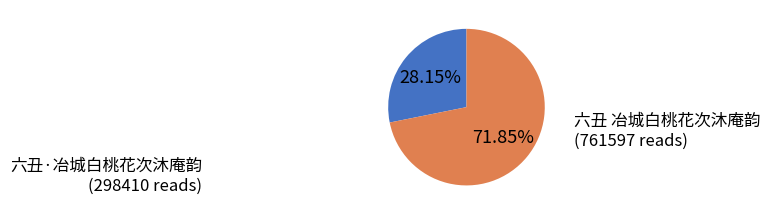

To the nearest percent, what is the difference between the largest and smallest slice percentages?

44%